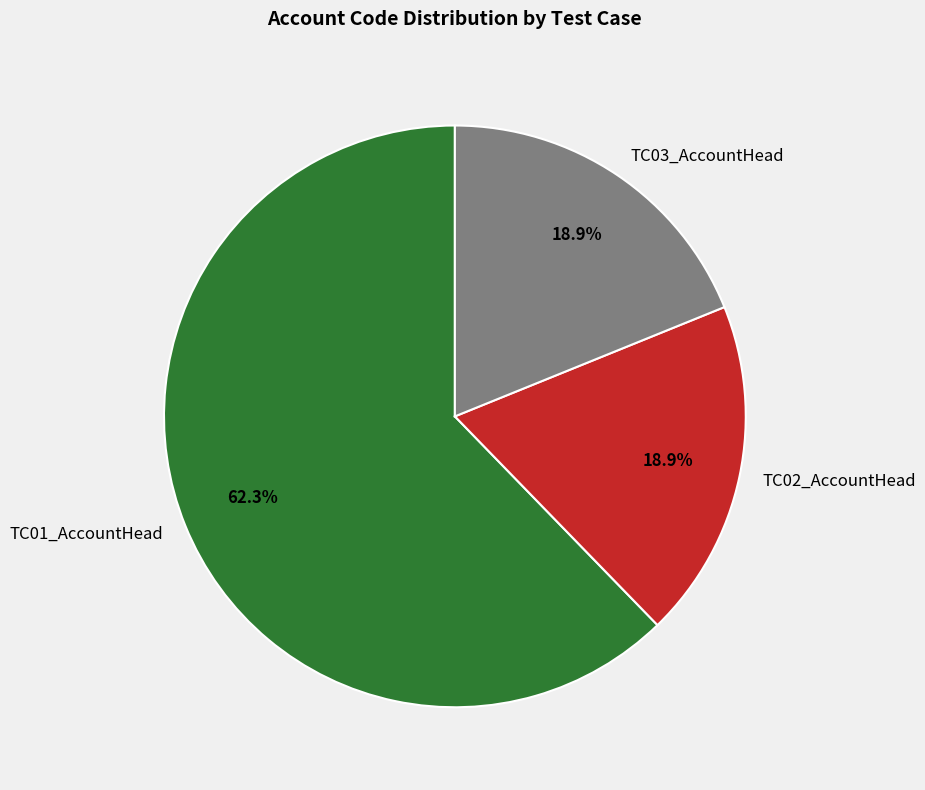

To the nearest percent, what is the combined percentage of TC02_AccountHead and TC01_AccountHead?

81%